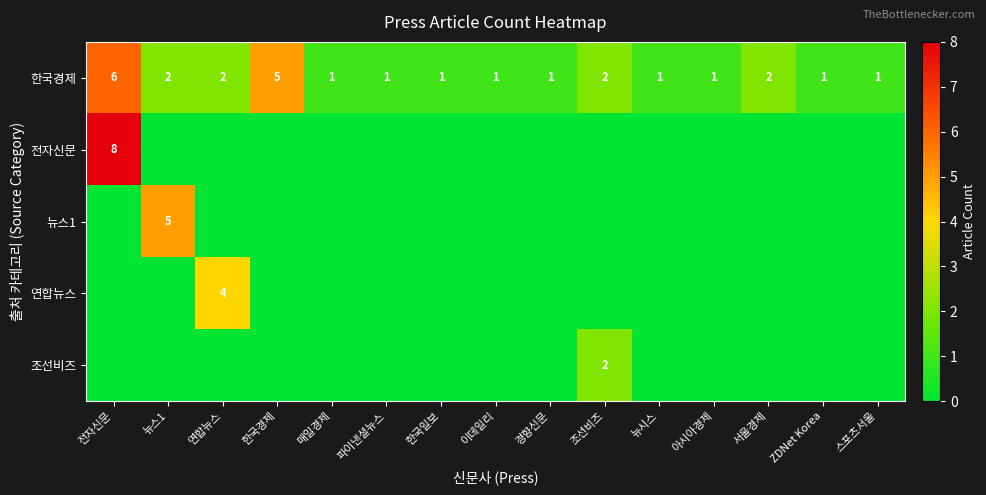

True or false: 한국경제 has a value of 0 at 아시아경제.

False